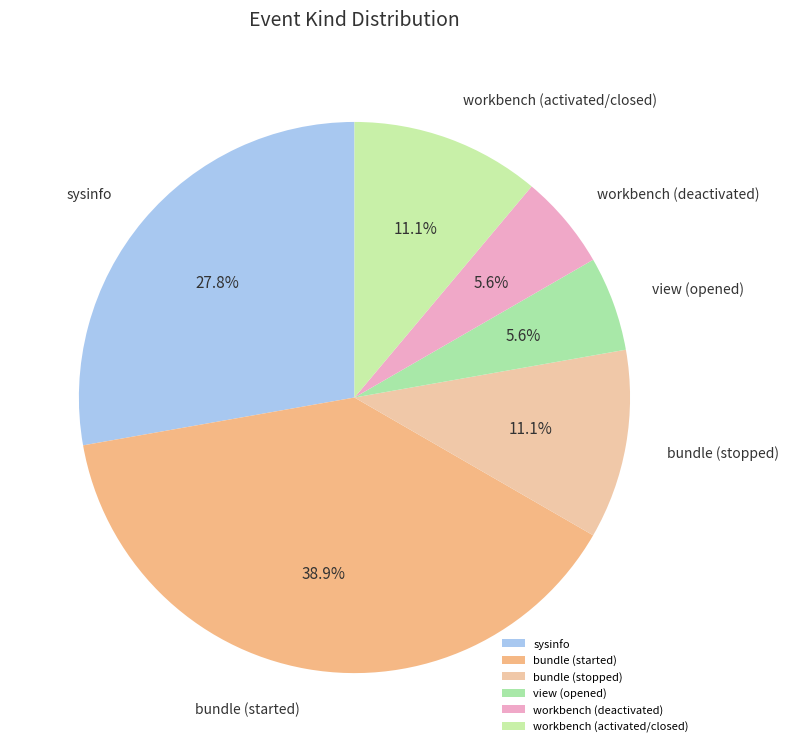

Count the number of slices in the pie.

6